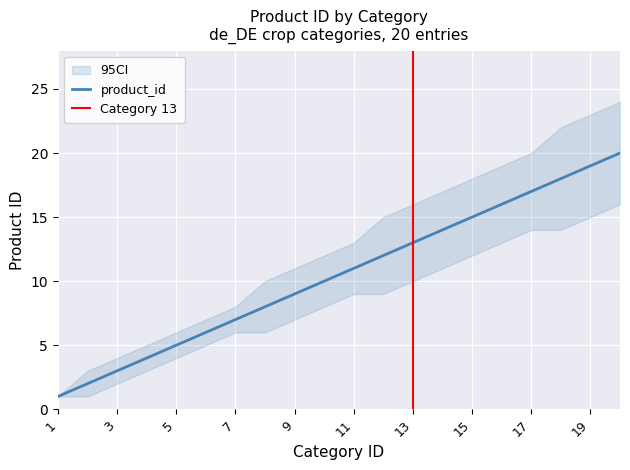

Approximately how many times larger is the value at 13 compared to 15?

0.9